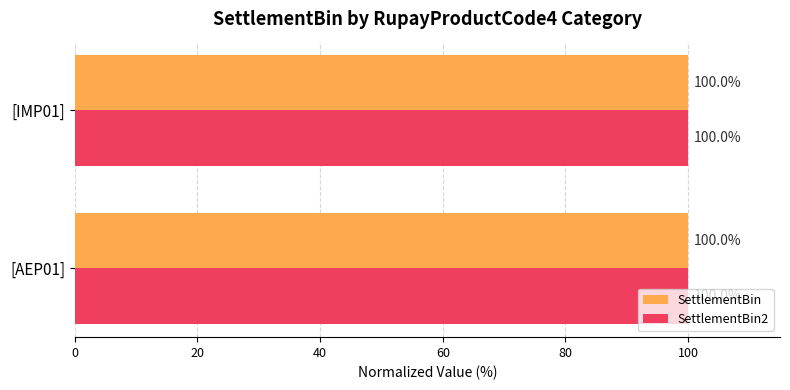

The value of SettlementBin2 at [IMP01] is 24.4. True or false?

False